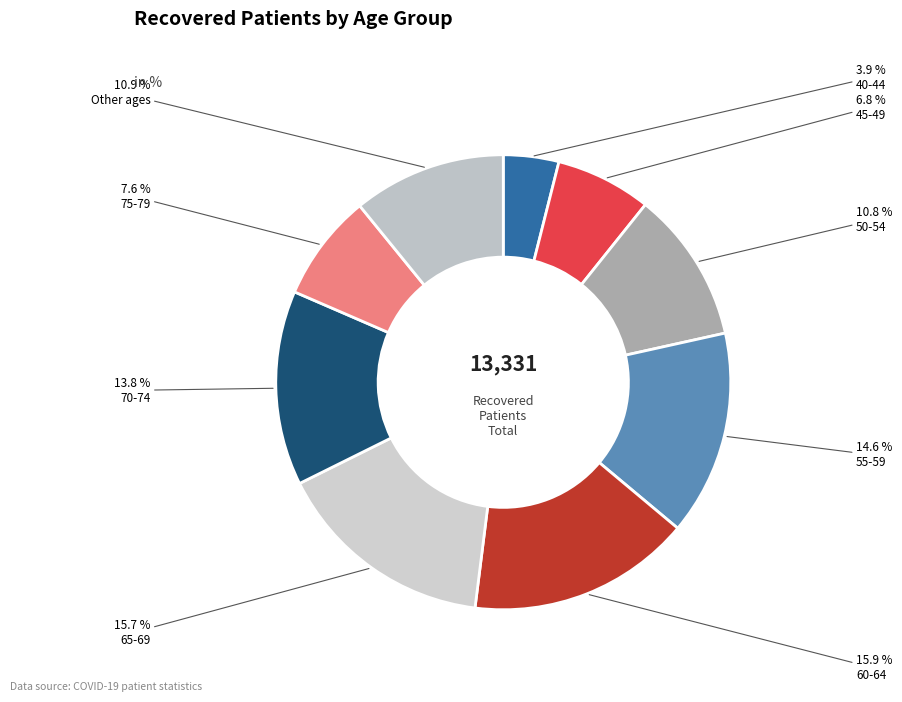

How many segments does this pie chart have?

9